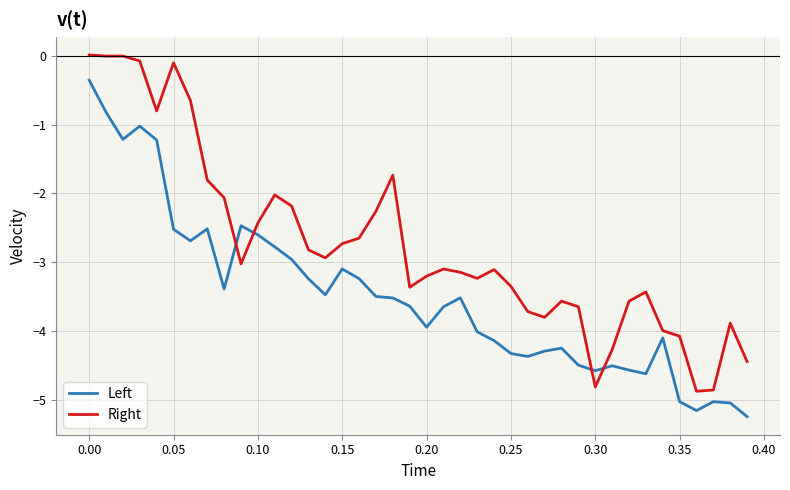

How many values in the Right series are below -3?

22